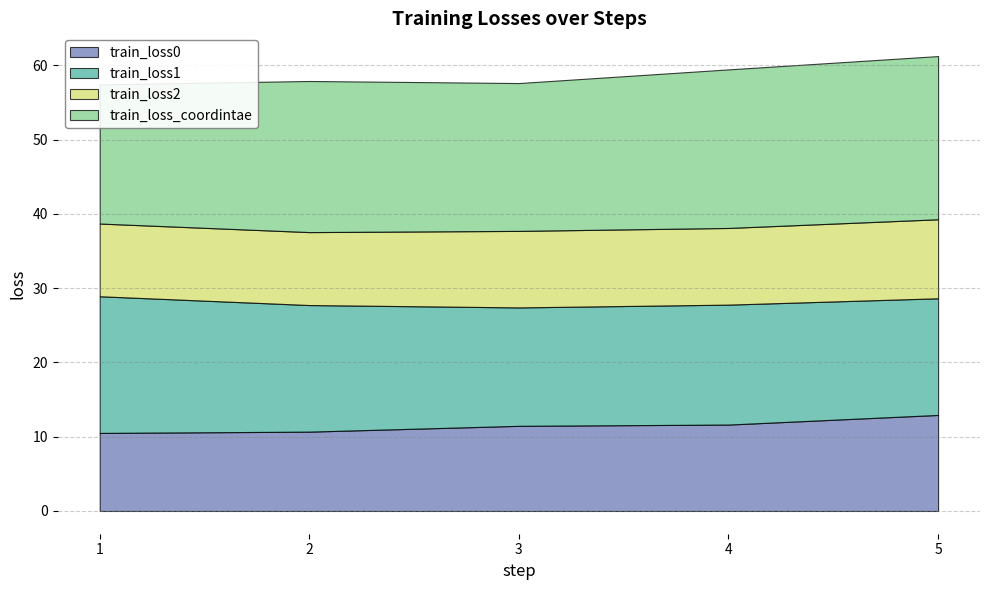

Which series has the widest spread of values?

train_loss_coordintae